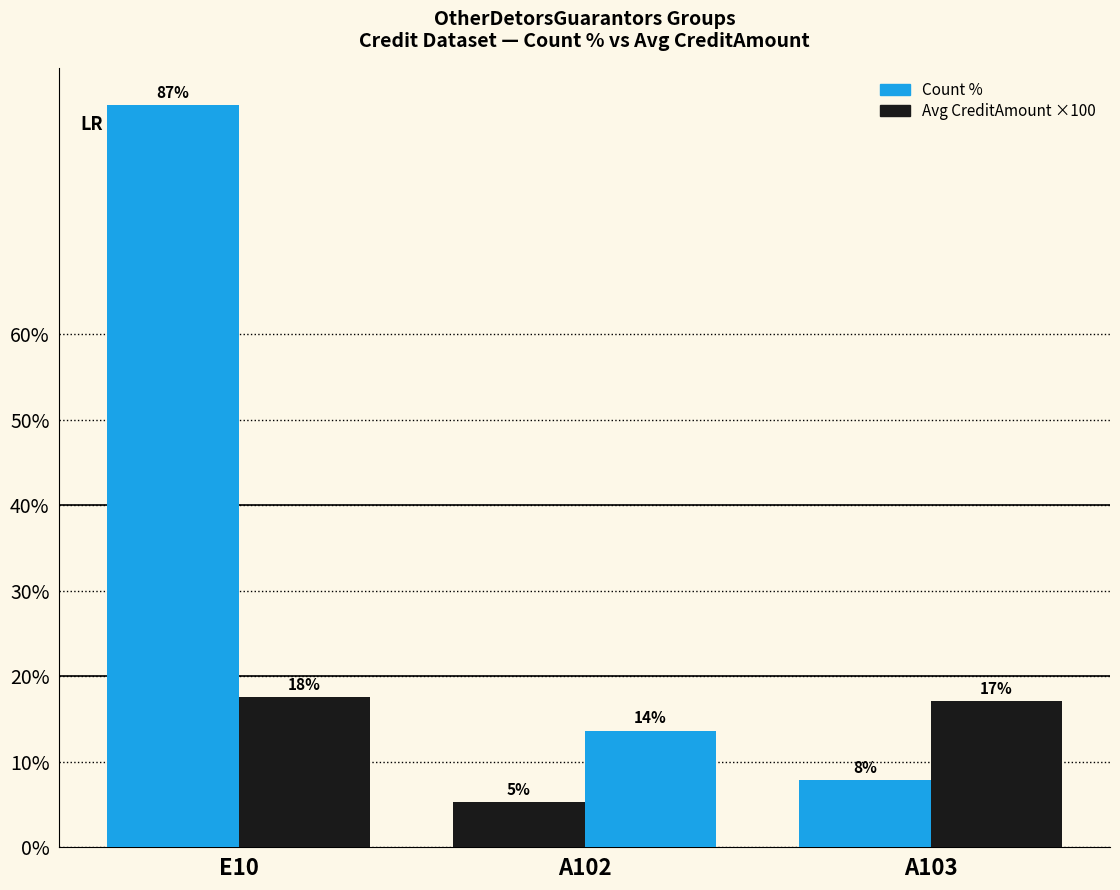

What is the approximate value of Avg CreditAmount ×100 at A103?

17.1